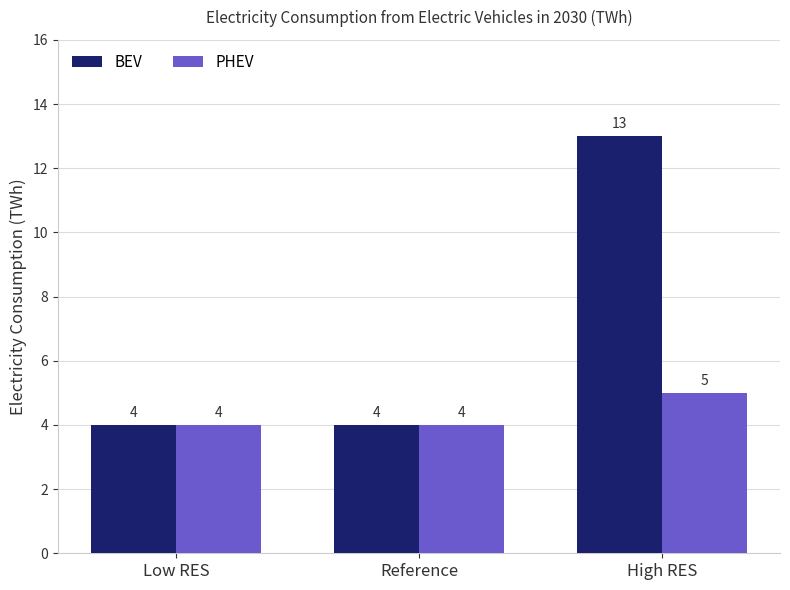

What is the difference between the maximum and minimum values in the BEV series?

9